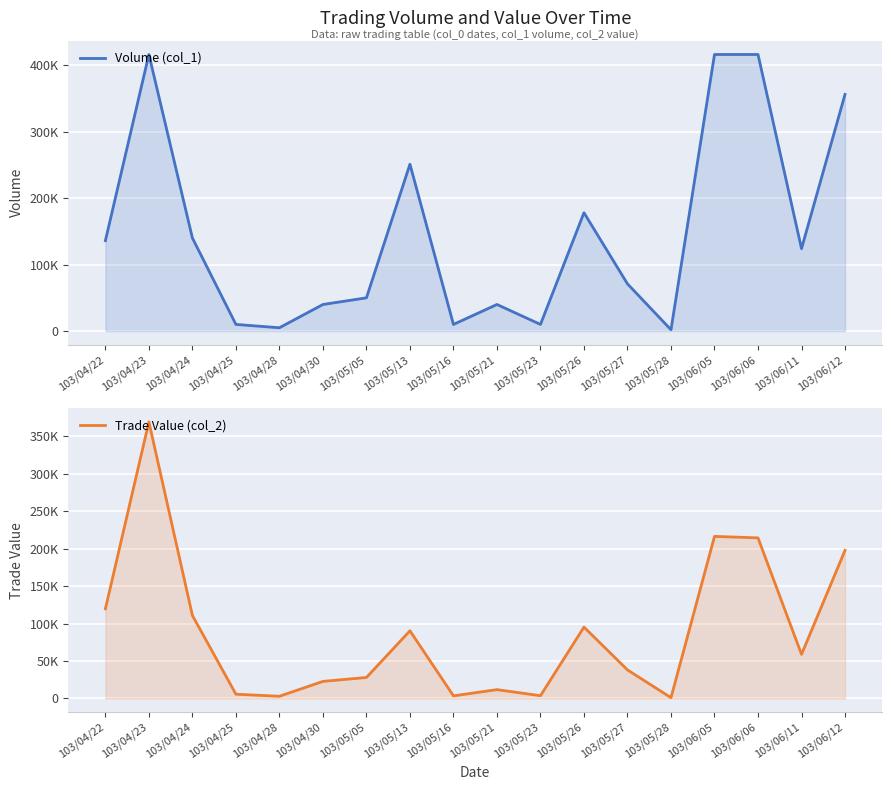

What is the minimum value shown in the chart?

1080